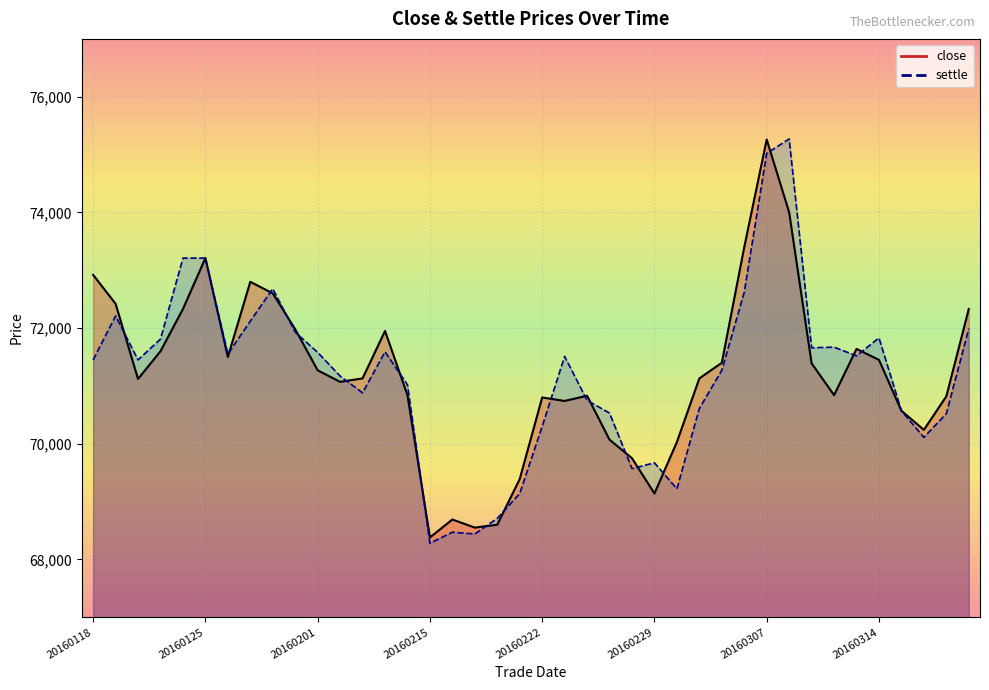

Rank the series at 20160224 from lowest to highest value.

settle, close